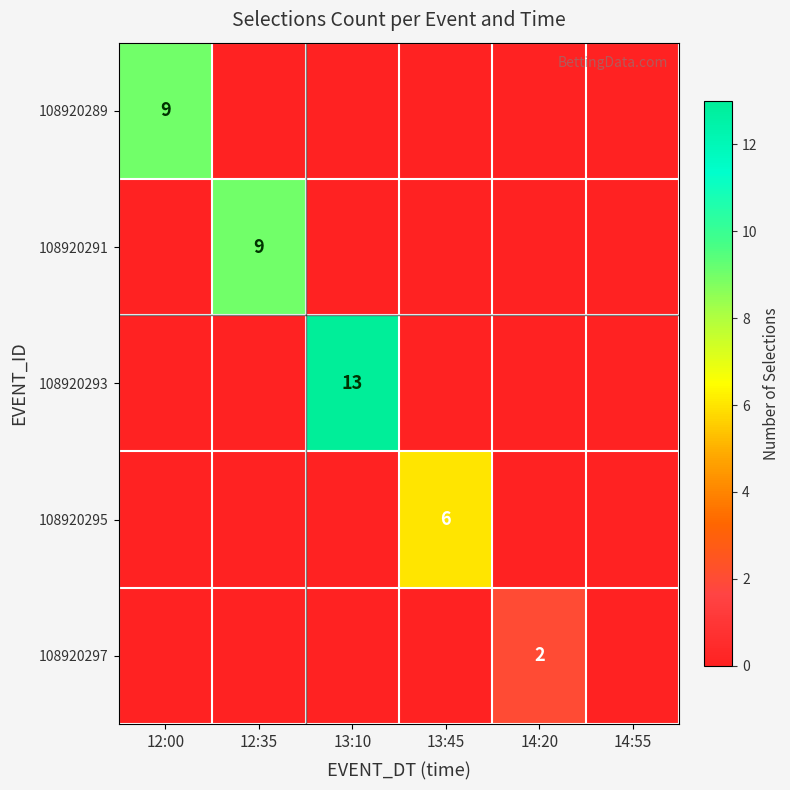

The value of 108920293 at 13:10 is 5. True or false?

False